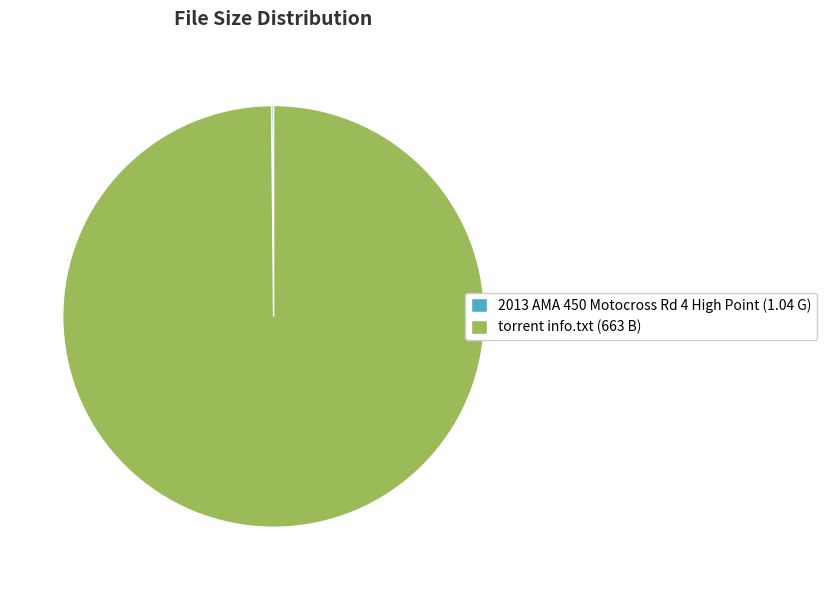

Is there a majority slice in this chart?

Yes